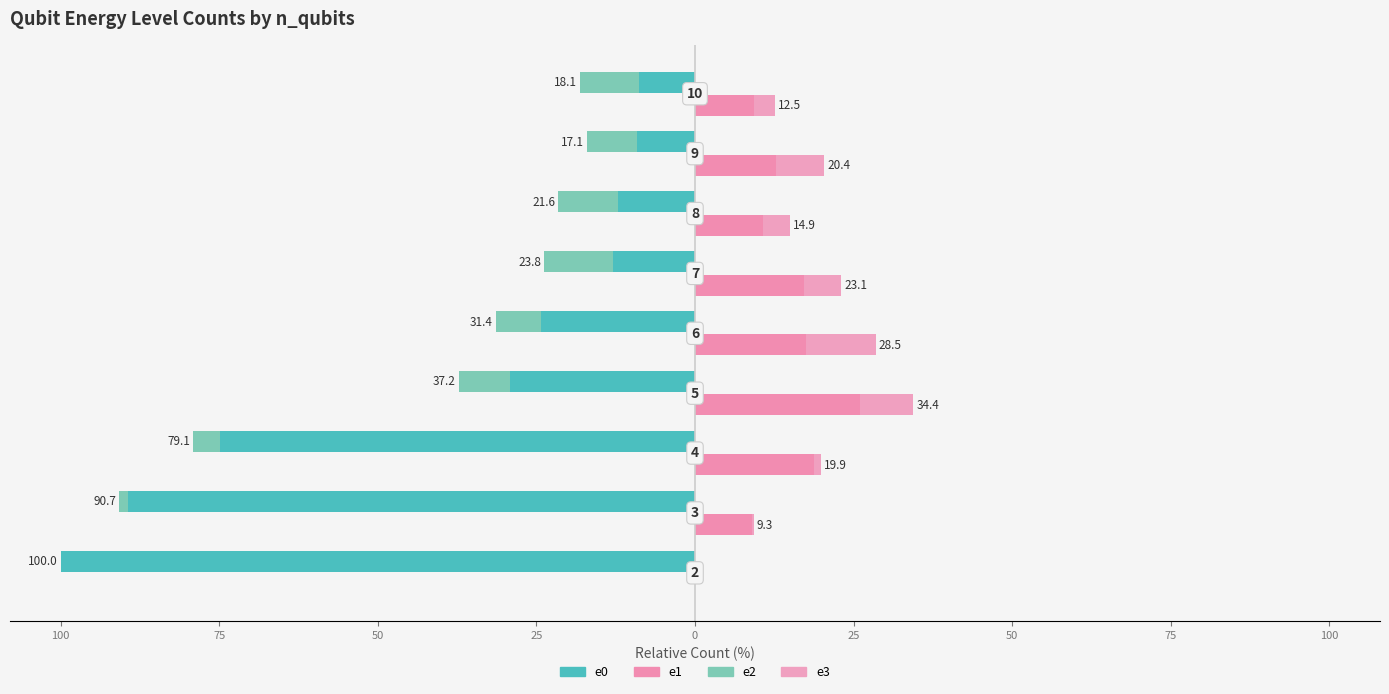

How many negative values does the e2 series have?

8